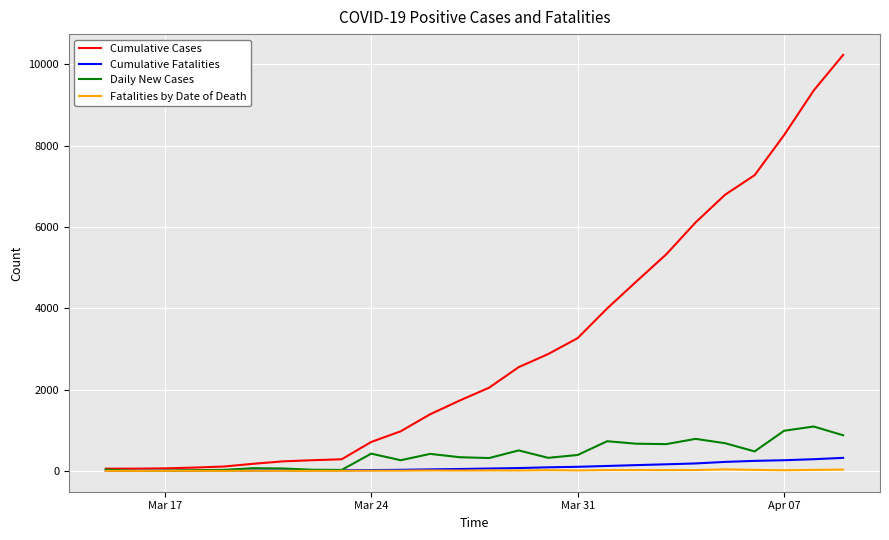

Which series has the largest total across all categories?

Cumulative Cases